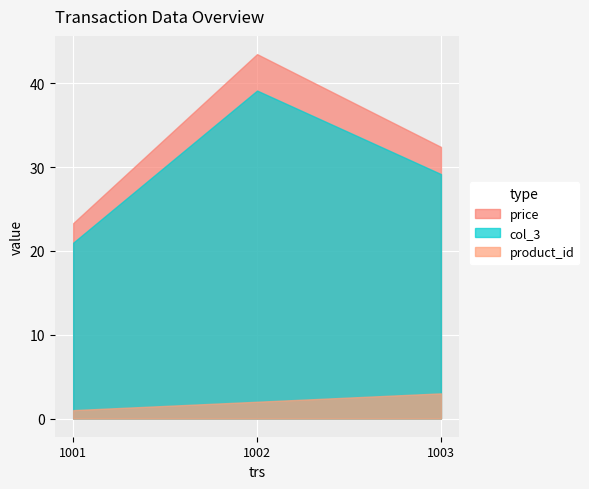

Reading right to left, list all the values displayed in this chart.

product_id: 1003=3.0	1002=2.0	1001=1.0
price: 1003=32.4	1002=43.5	1001=23.3
col_3: 1003=29.2	1002=39.1	1001=21.0